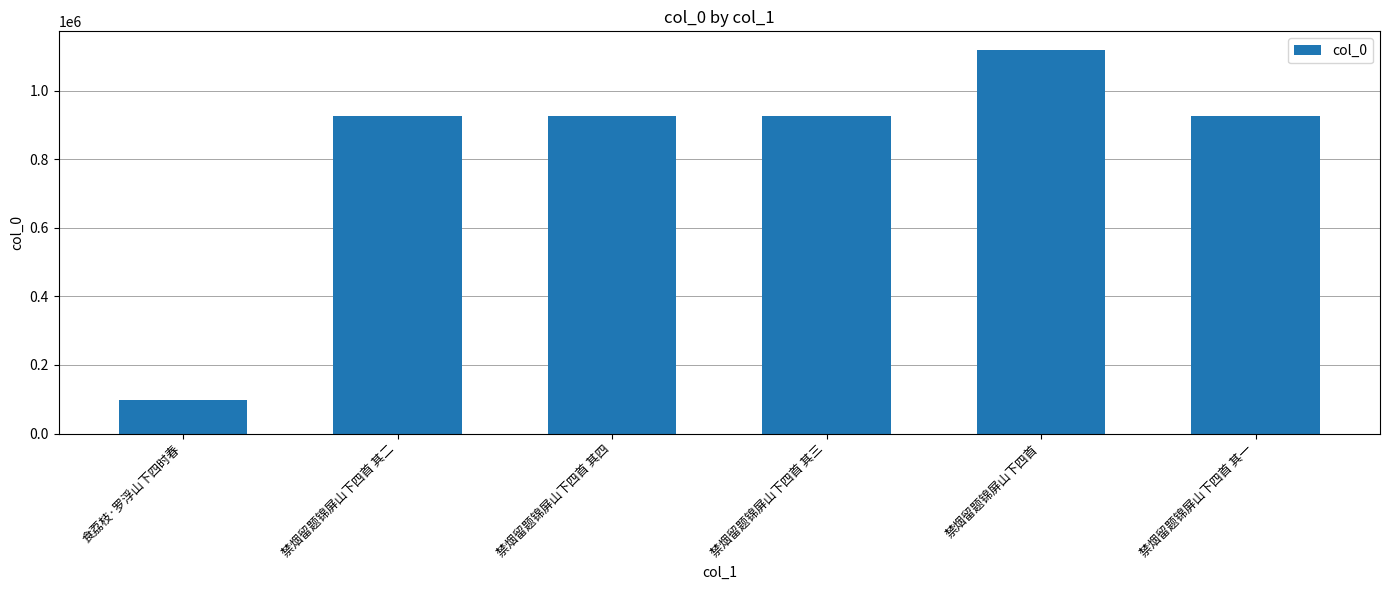

What is the ratio of the value at 禁烟留题锦屏山下四首 其四 to the value at 禁烟留题锦屏山下四首 其一?

1.0